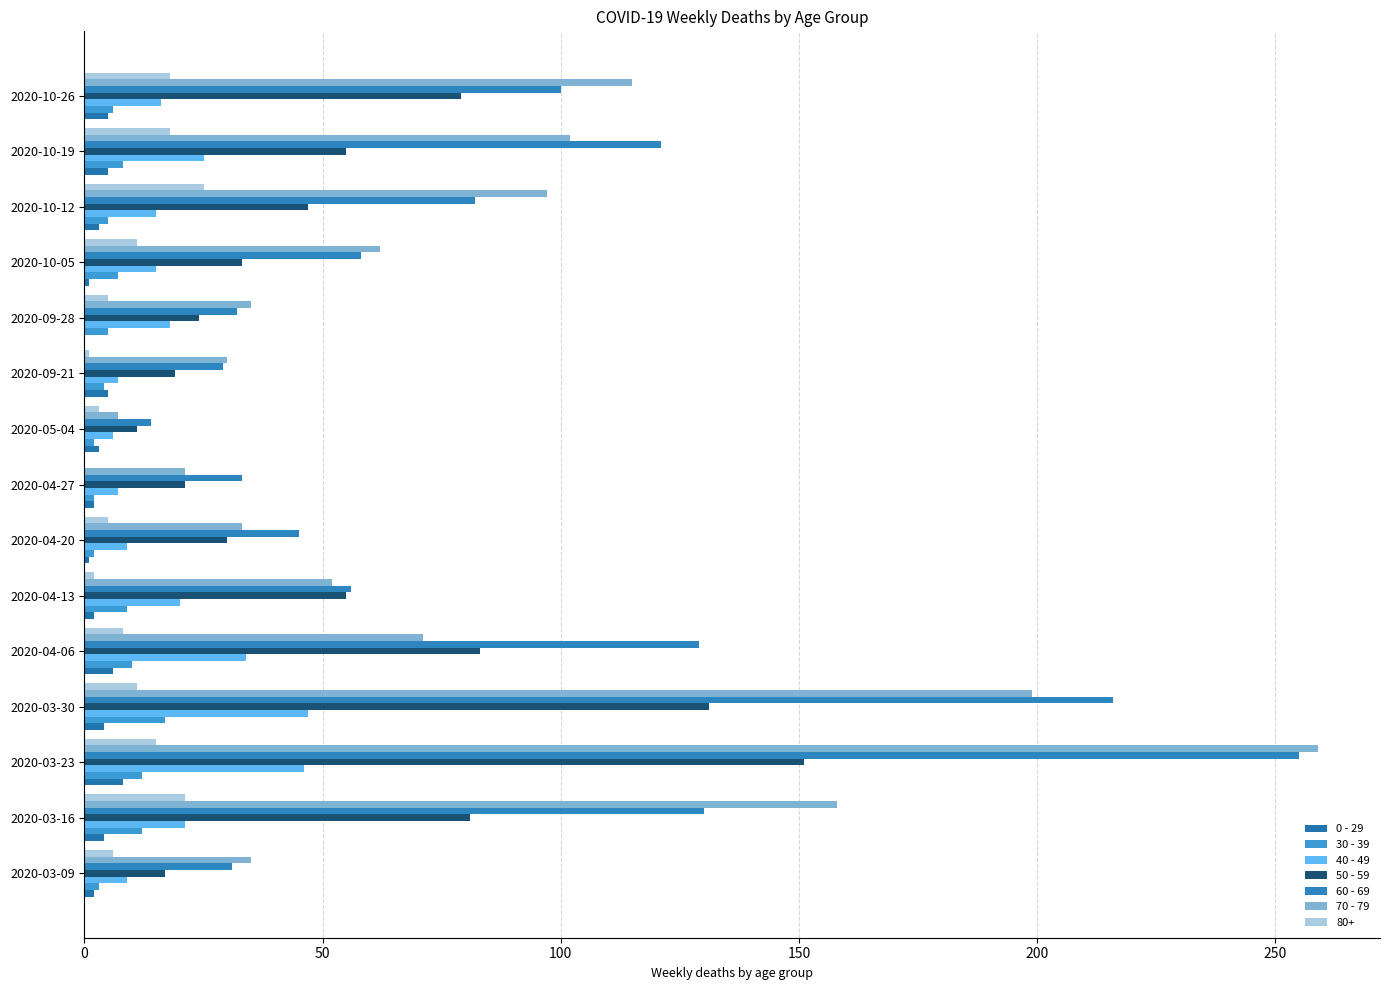

How many categories are shown in the chart?

15